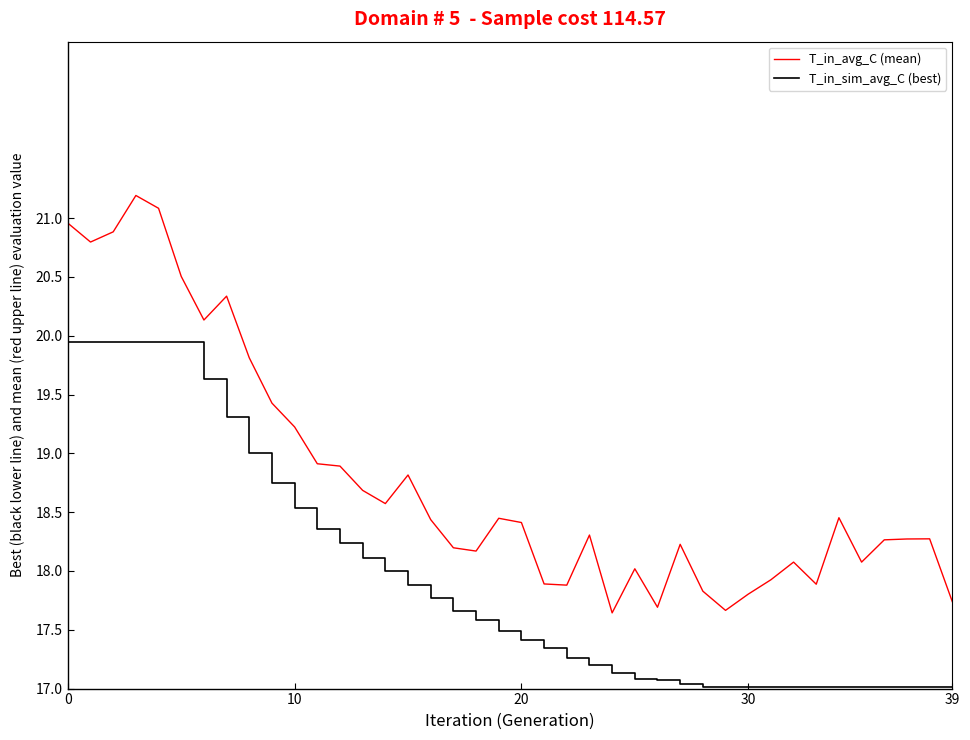

Rank the series by their average value, from lowest to highest.

T_in_sim_avg_C (best), T_in_avg_C (mean)